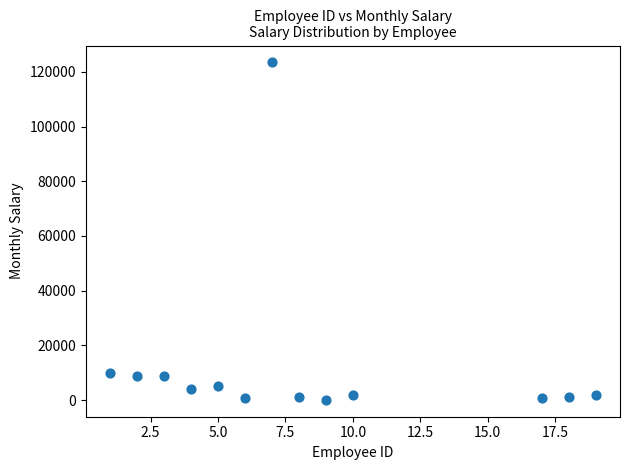

What is the range of Y values (max minus min)?

123356